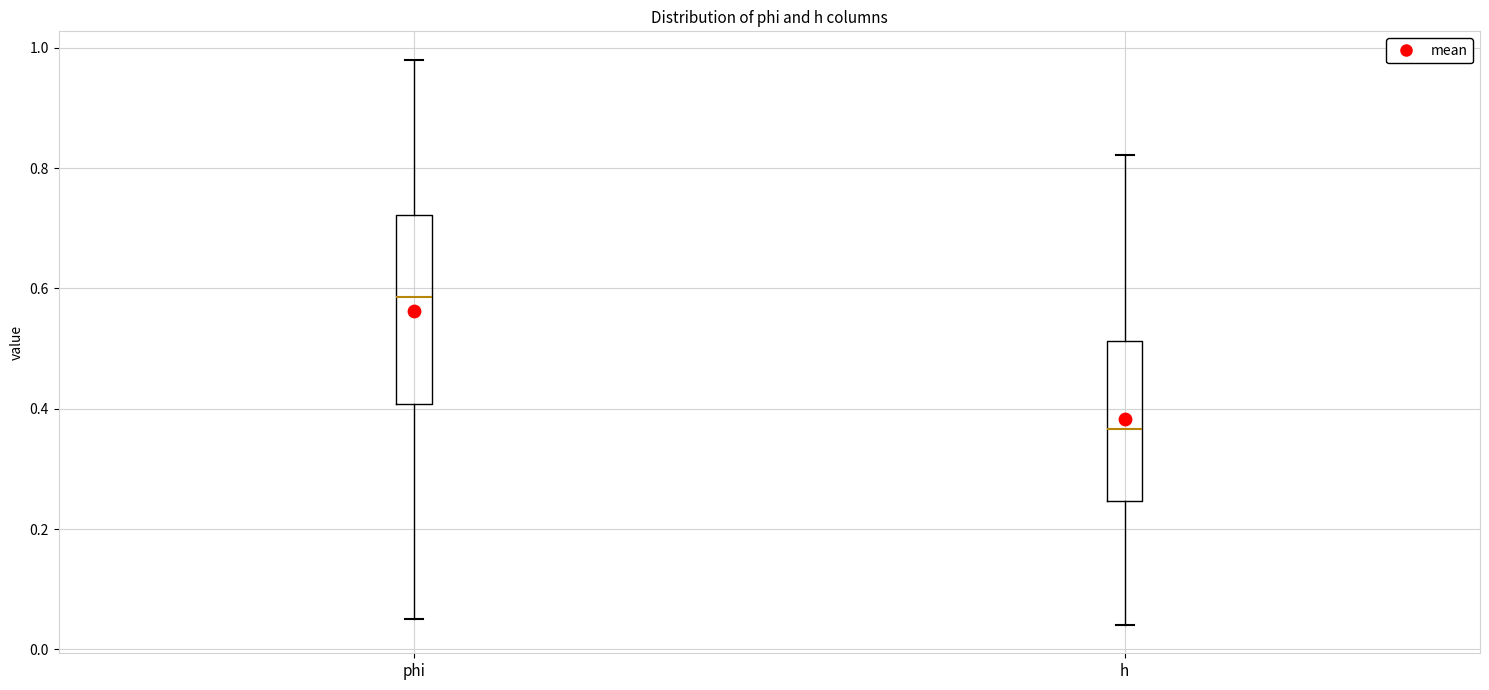

Reading left to right, read every box against the y-axis: the position of its median line, the range the box covers, and the ends of its whiskers. The values are not printed on the chart, so give them approximately, as read against the axis.

phi: median 0.58, box 0.40 to 0.72, whiskers 0.04 to 0.98
h: median 0.36, box 0.24 to 0.52, whiskers 0.04 to 0.82